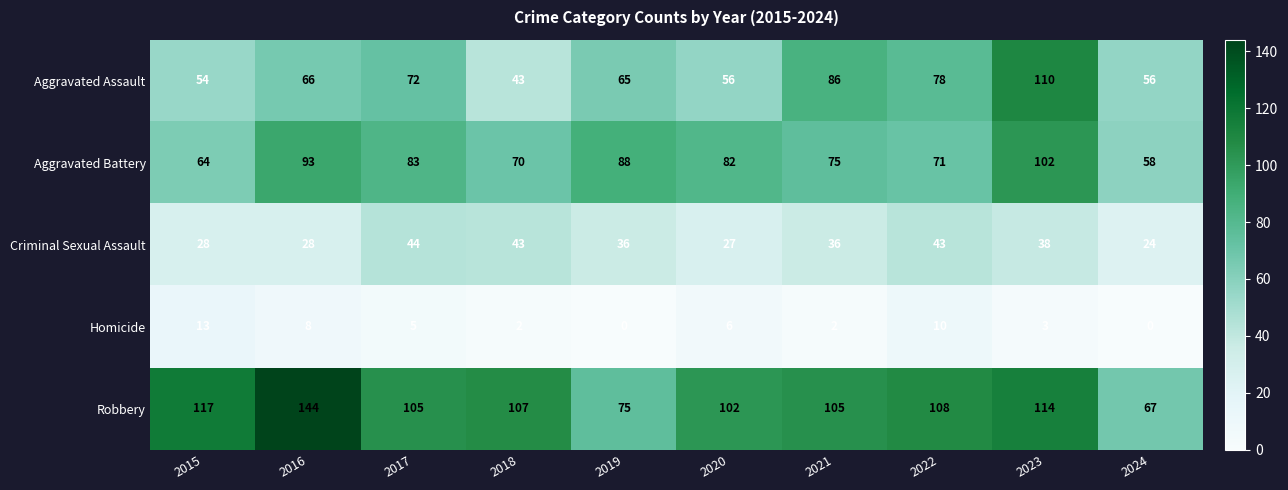

What is the sum of all Robbery values?

1044